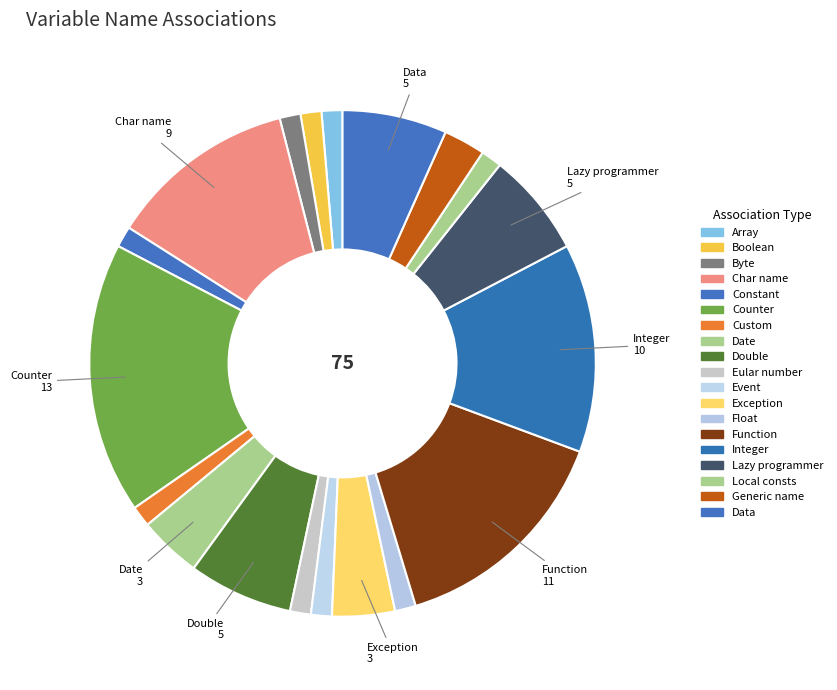

How many segments does this pie chart have?

19